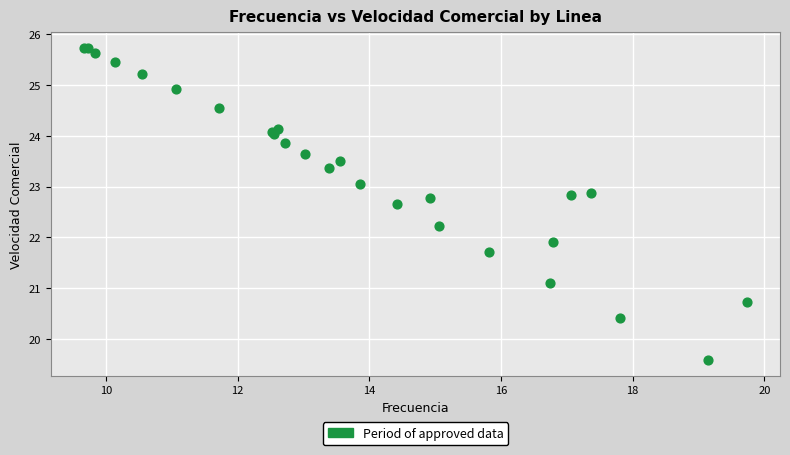

What Y value in the scatter plot is closest to 22?

21.9